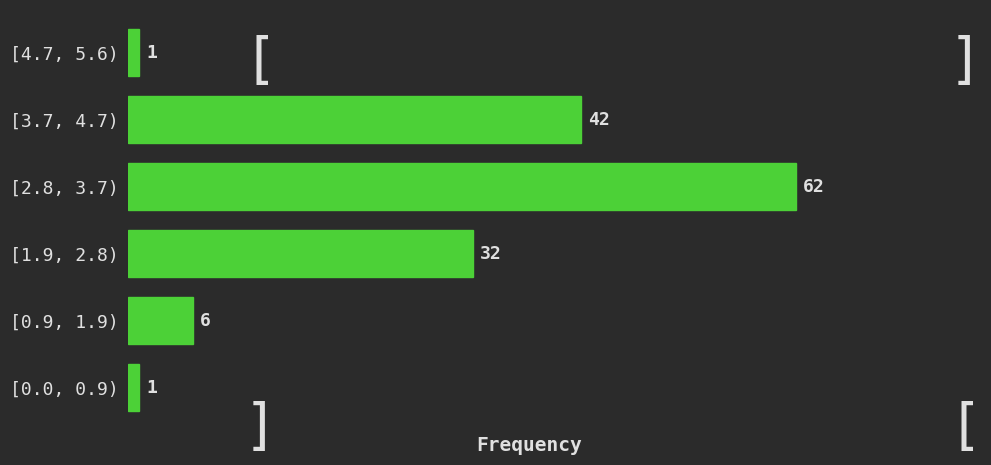

Reading bottom to top, what are all the values shown in this chart?

1	6	32	62	42	1